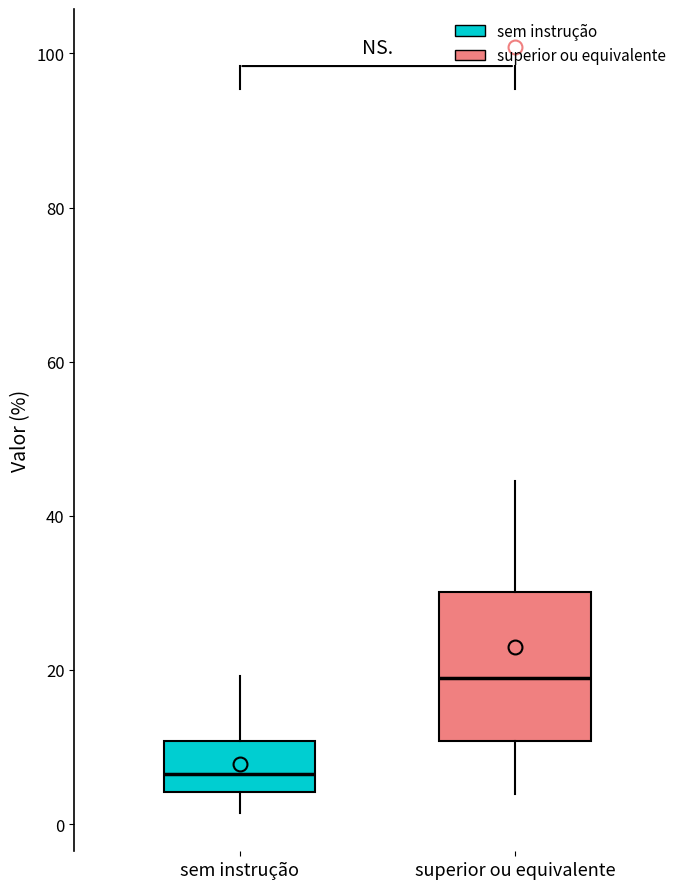

Reading left to right, transcribe this box plot: for each box, give where its median line is, the range the box spans, and where its two whiskers end, as read against the y-axis. The values are not printed on the chart, so give them approximately, as read against the axis.

sem instrução: median 6, box 4 to 10, whiskers 2 to 20
superior ou equivalente: median 18, box 10 to 30, whiskers 4 to 44